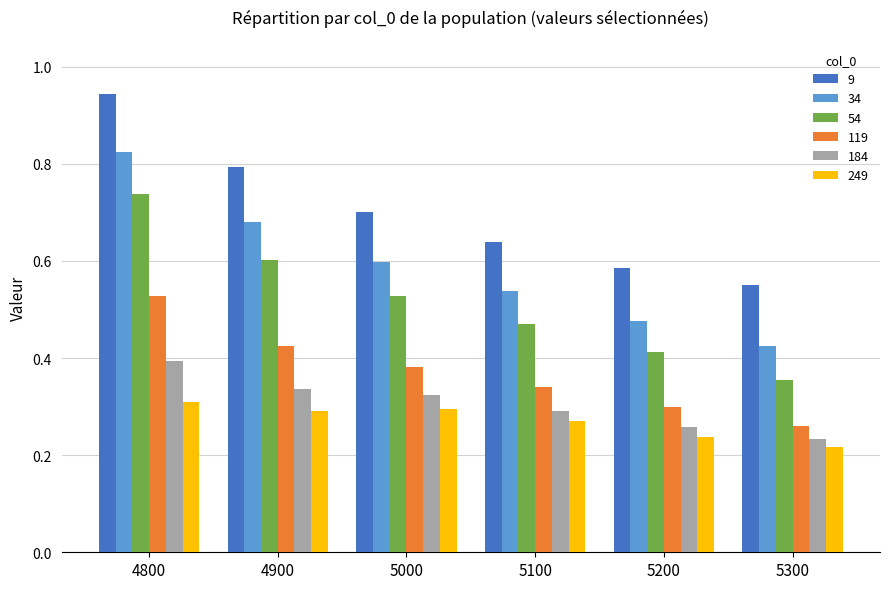

Which series has the largest total across all categories?

9